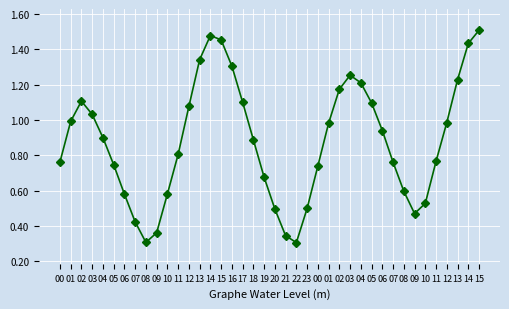

List the labels in order of value, largest first.

15, 14, 15, 14, 13, 16, 03, 13, 04, 02, 02, 17, 05, 12, 03, 01, 12, 01, 06, 04, 18, 11, 11, 00, 07, 05, 00, 19, 08, 10, 06, 10, 23, 20, 09, 07, 09, 21, 08, 22